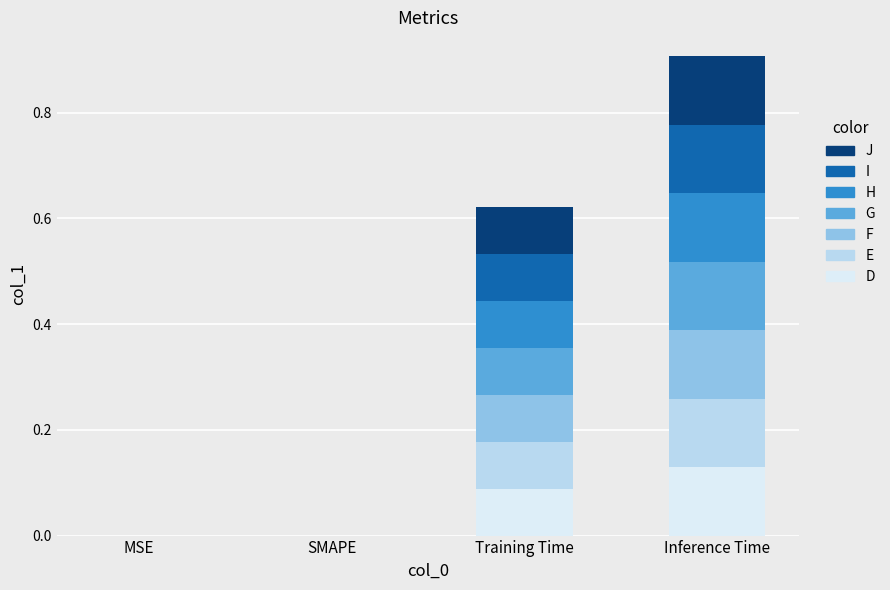

At which category is the sum across all series the highest?

Inference Time